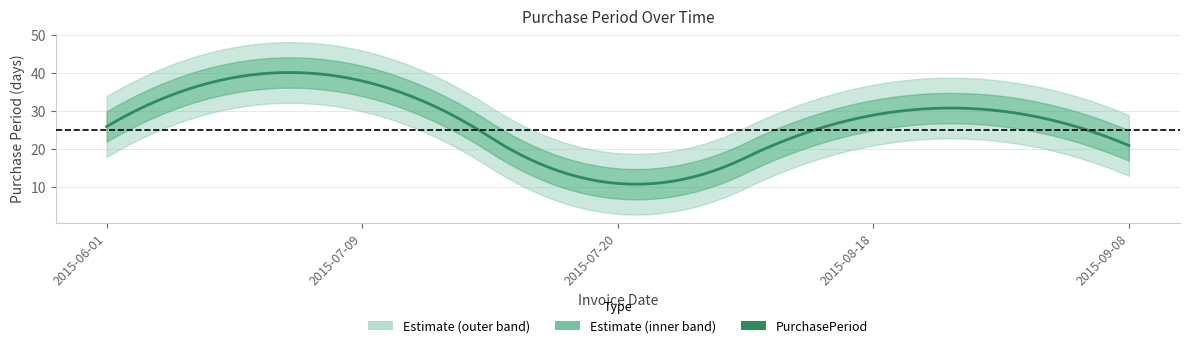

What is the sum of all values?

125